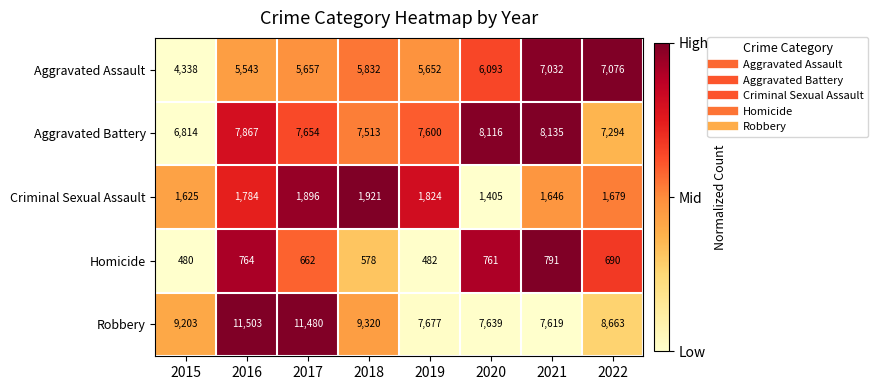

Which series has the largest range (max minus min)?

Robbery